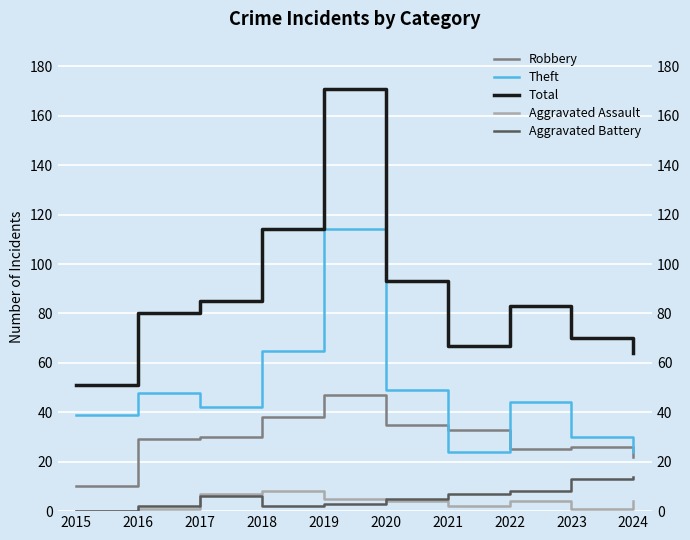

At which category does Theft reach its first local peak?

2016